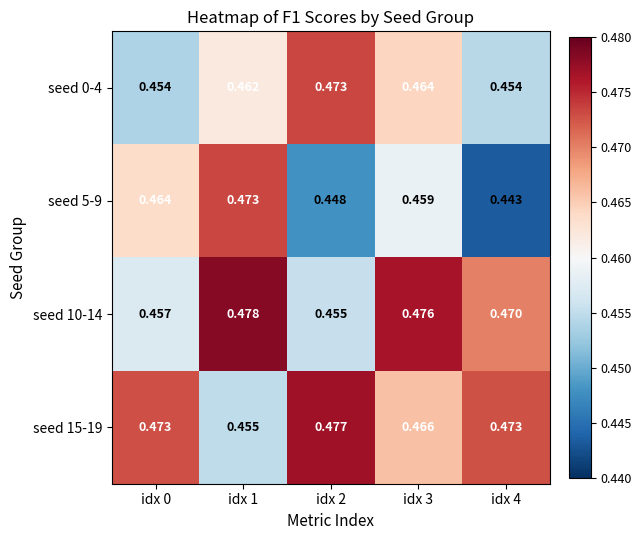

Reading right to left, extract all data points from this chart.

seed 0-4: idx 4=0.5	idx 3=0.5	idx 2=0.5	idx 1=0.5	idx 0=0.5
seed 5-9: idx 4=0.4	idx 3=0.5	idx 2=0.4	idx 1=0.5	idx 0=0.5
seed 10-14: idx 4=0.5	idx 3=0.5	idx 2=0.5	idx 1=0.5	idx 0=0.5
seed 15-19: idx 4=0.5	idx 3=0.5	idx 2=0.5	idx 1=0.5	idx 0=0.5